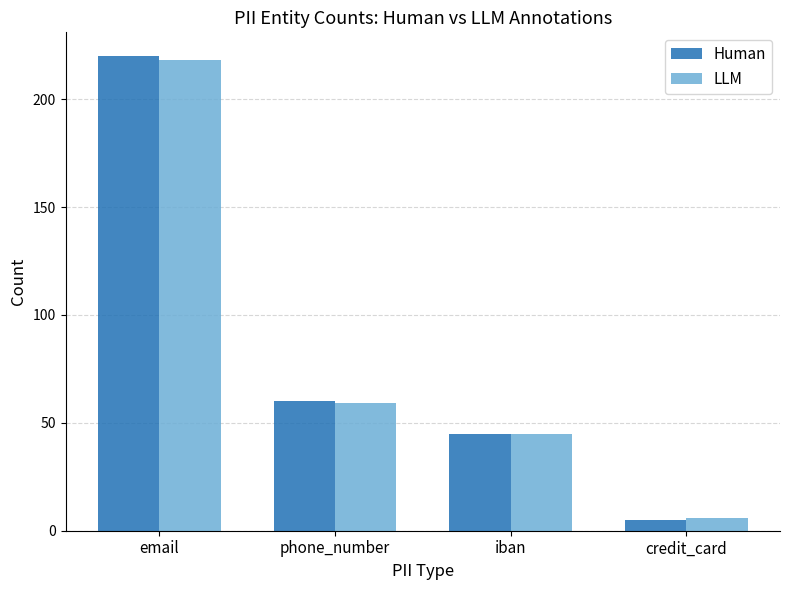

Where is Human nearest to the value 112?

phone_number